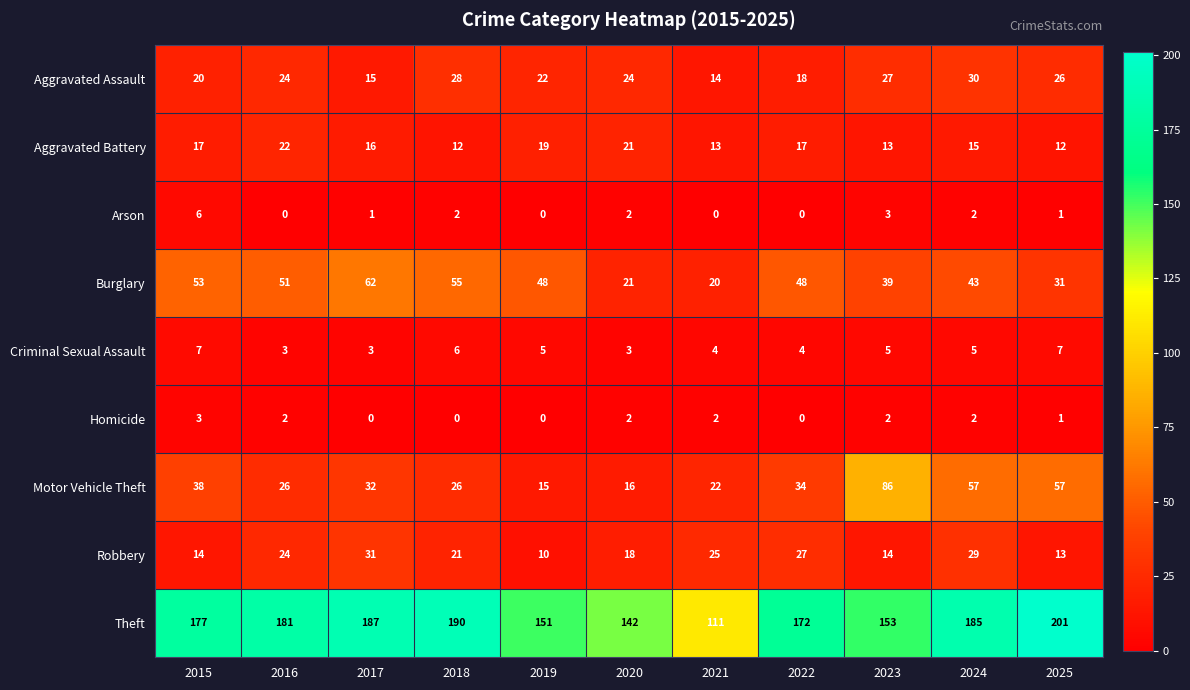

Which series changed the most between 2021 and 2024?

Theft